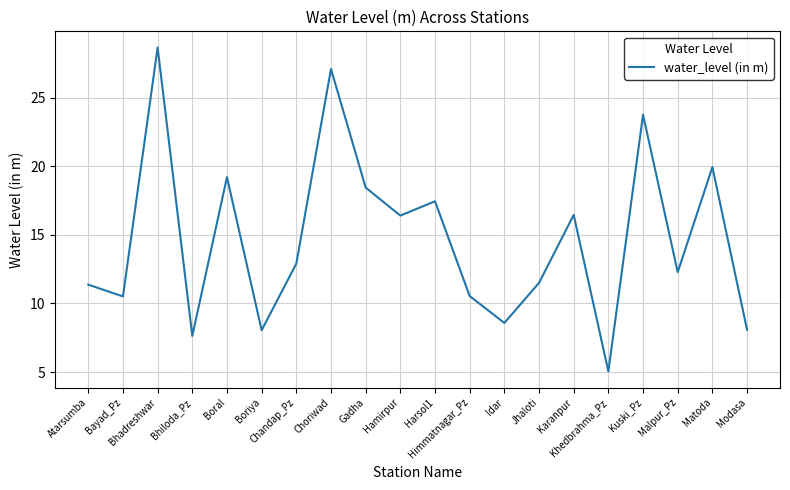

What is the greatest value displayed?

28.6